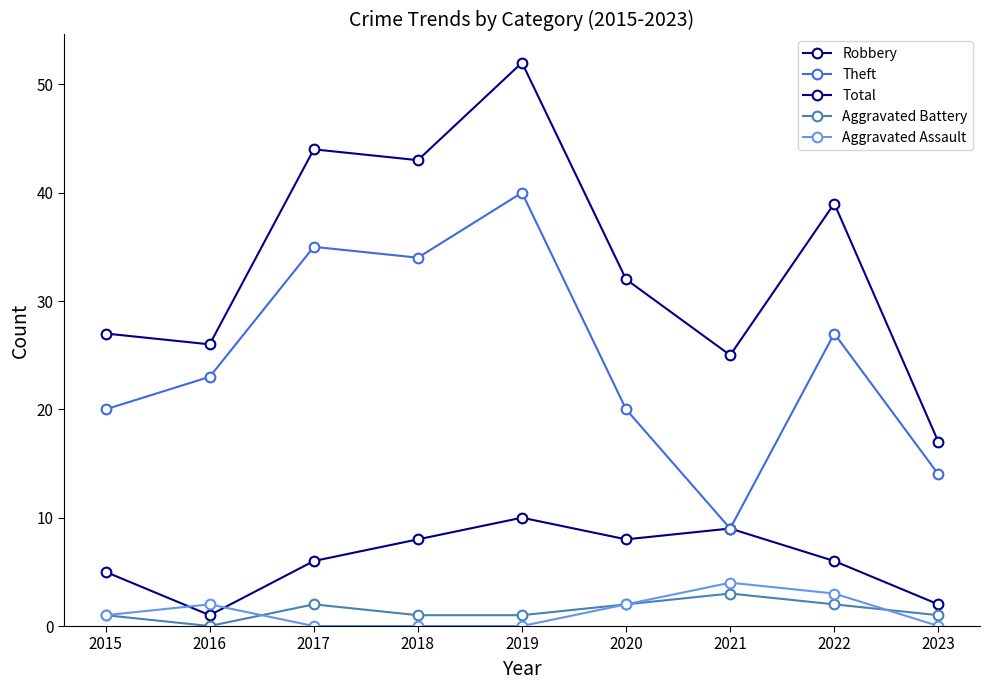

Reading left to right, transcribe all the data shown in this chart.

Robbery: 5	1	6	8	10	8	9	6	2
Theft: 20	23	35	34	40	20	9	27	14
Total: 27	26	44	43	52	32	25	39	17
Aggravated Battery: 1	0	2	1	1	2	3	2	1
Aggravated Assault: 1	2	0	0	0	2	4	3	0